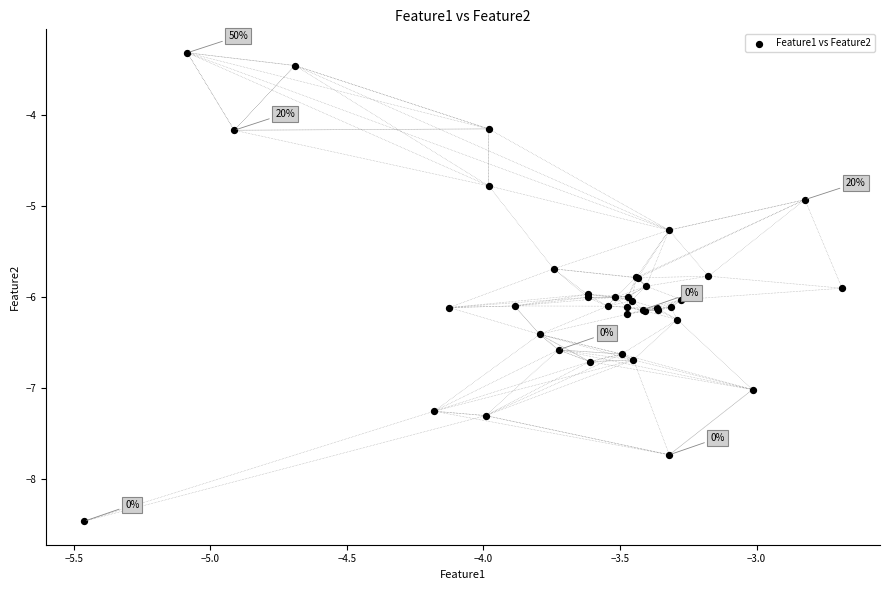

What Y value in the scatter plot is closest to -5?

-4.9